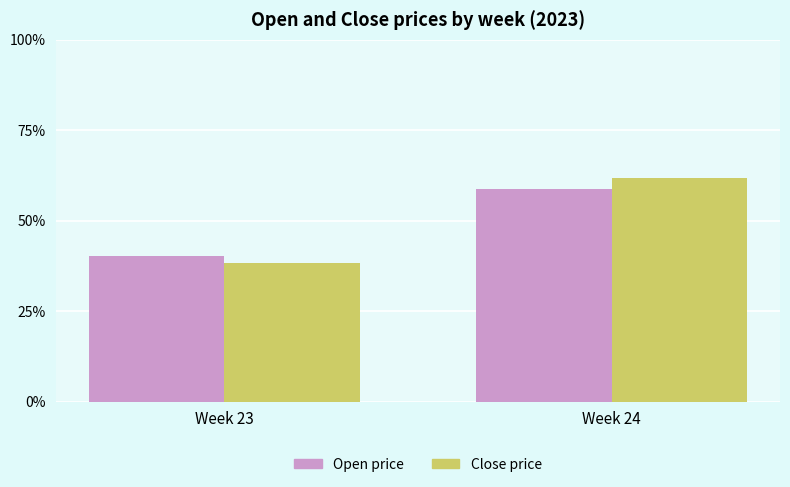

The Open price series shows 58.7 at Week 24. True or false?

True